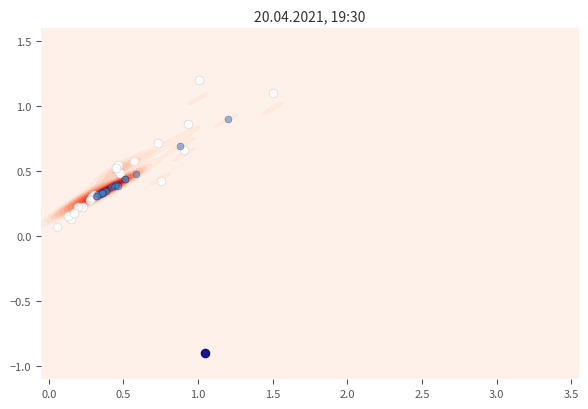

How many distinct data groups are displayed?

2